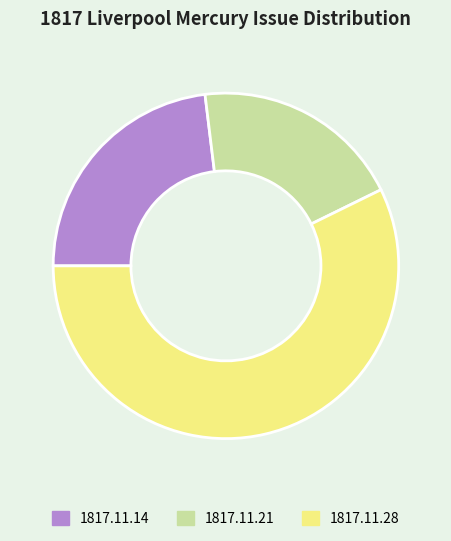

Is there any slice that represents more than half of the pie?

Yes